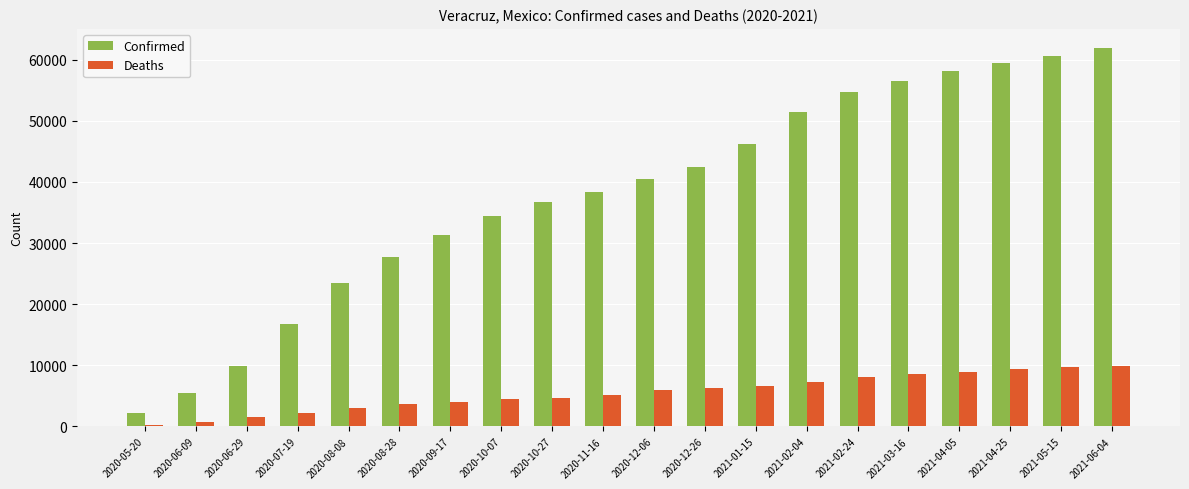

At which category is the sum across all series the highest?

2021-06-04